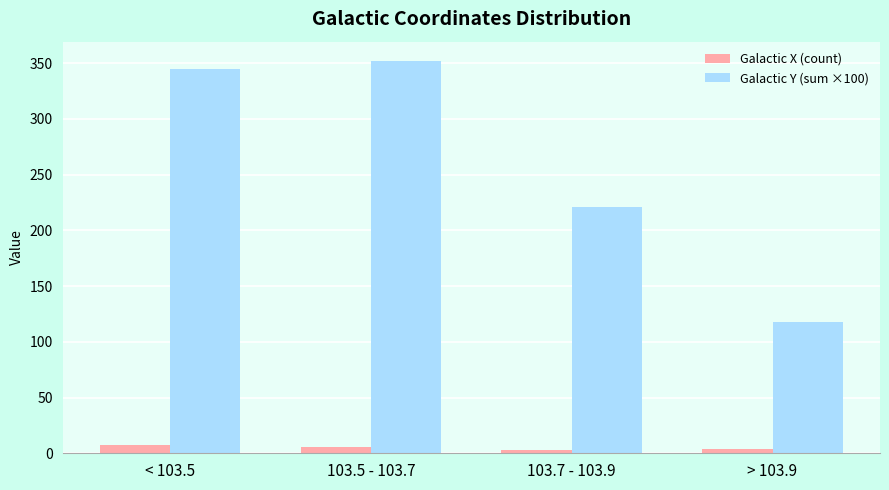

Are the bars grouped side by side (vs. stacked)?

Yes